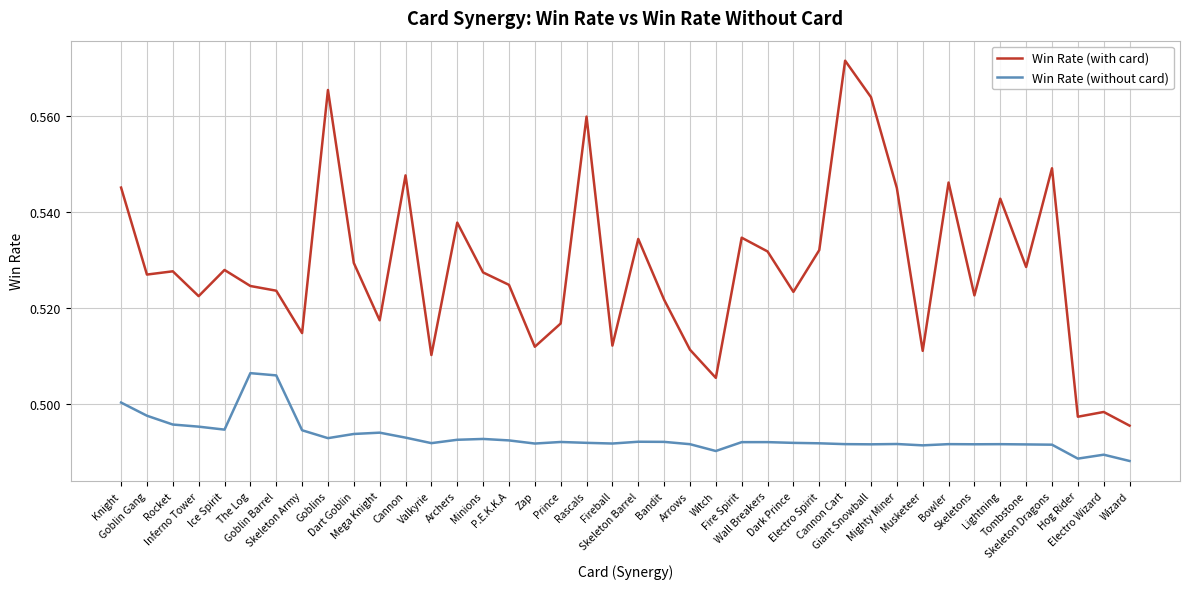

Which series has the widest spread of values?

Win Rate (with card)